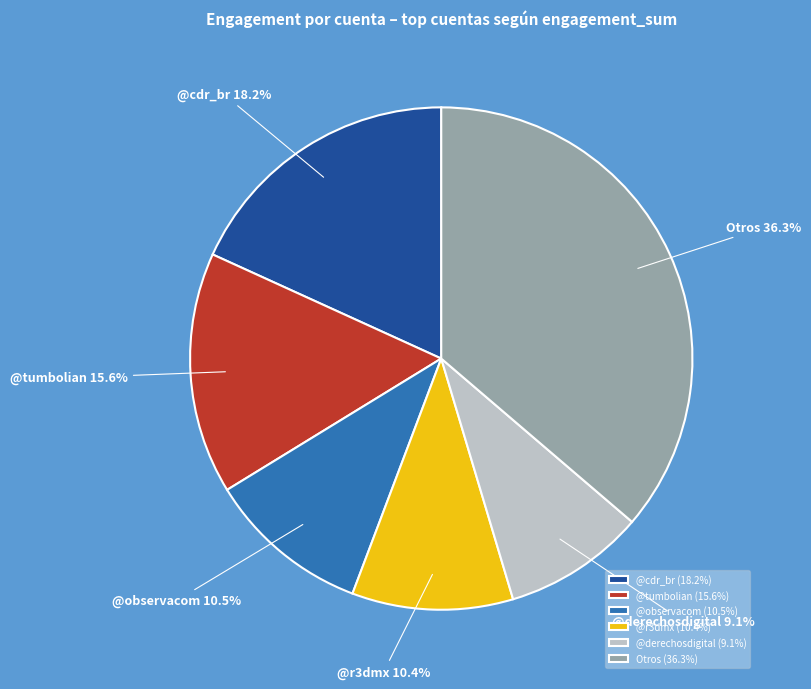

Does @r3dmx represent more than half of the total?

No